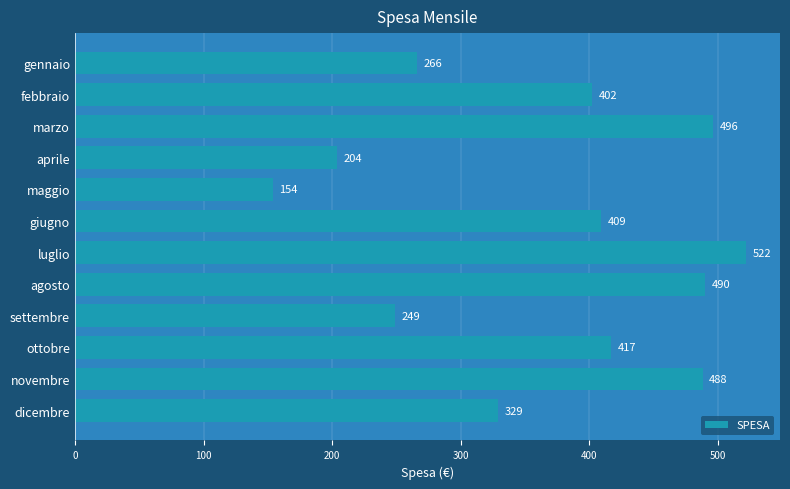

What is the approximate value at giugno, to the nearest 5?

410